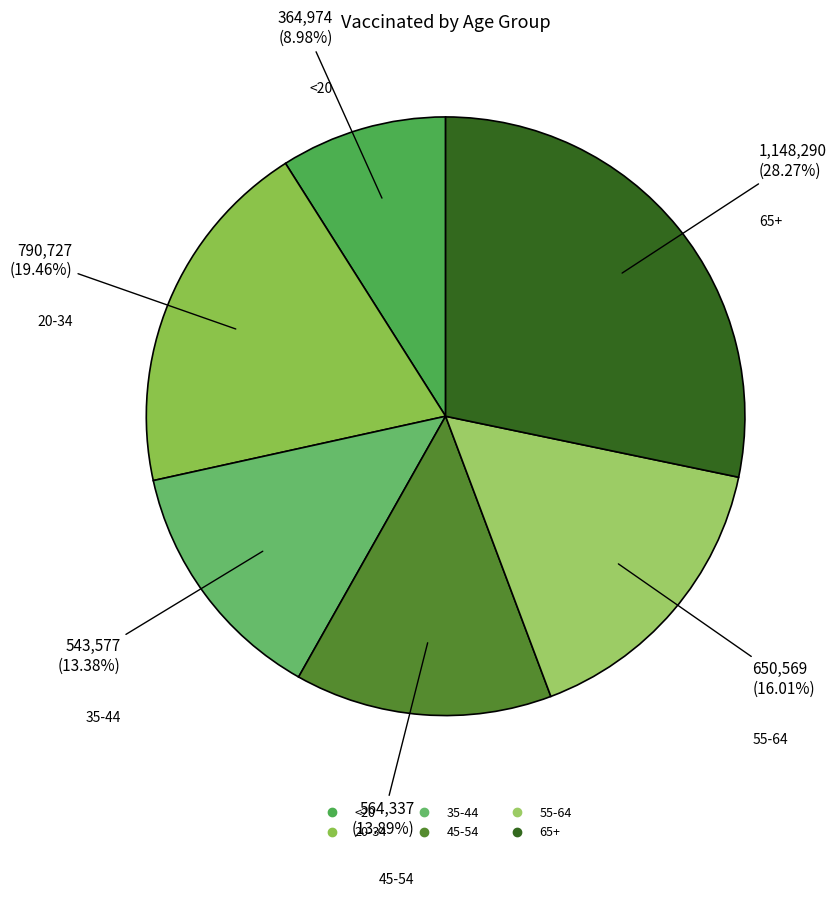

The 45-54 slice represents 8% of the pie. True or false?

False